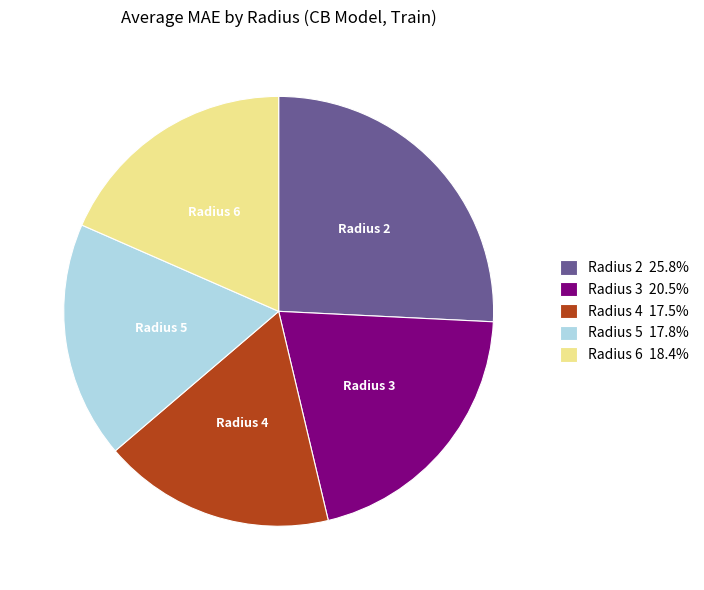

Approximately how many times larger is the value at Radius 5 17.8% compared to Radius 3 20.5%?

0.9